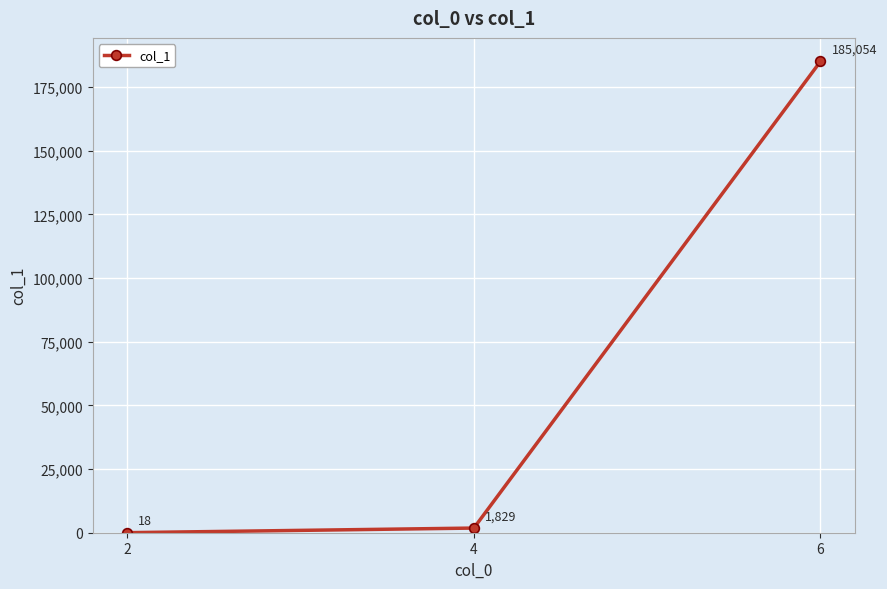

Rank the categories by value from lowest to highest.

2, 4, 6